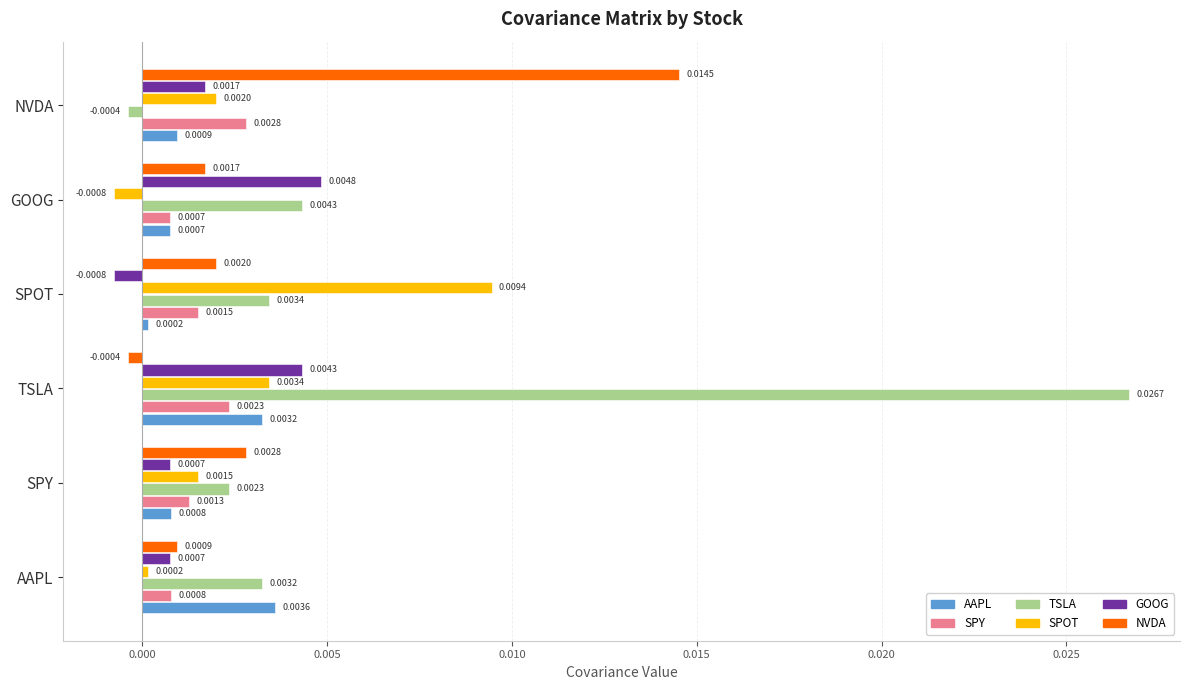

Which category has the highest value across all series?

TSLA